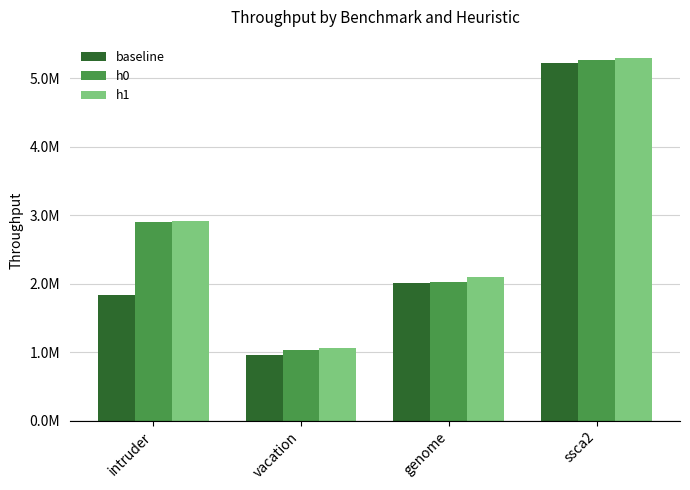

What is the greatest value displayed?

5295744.2